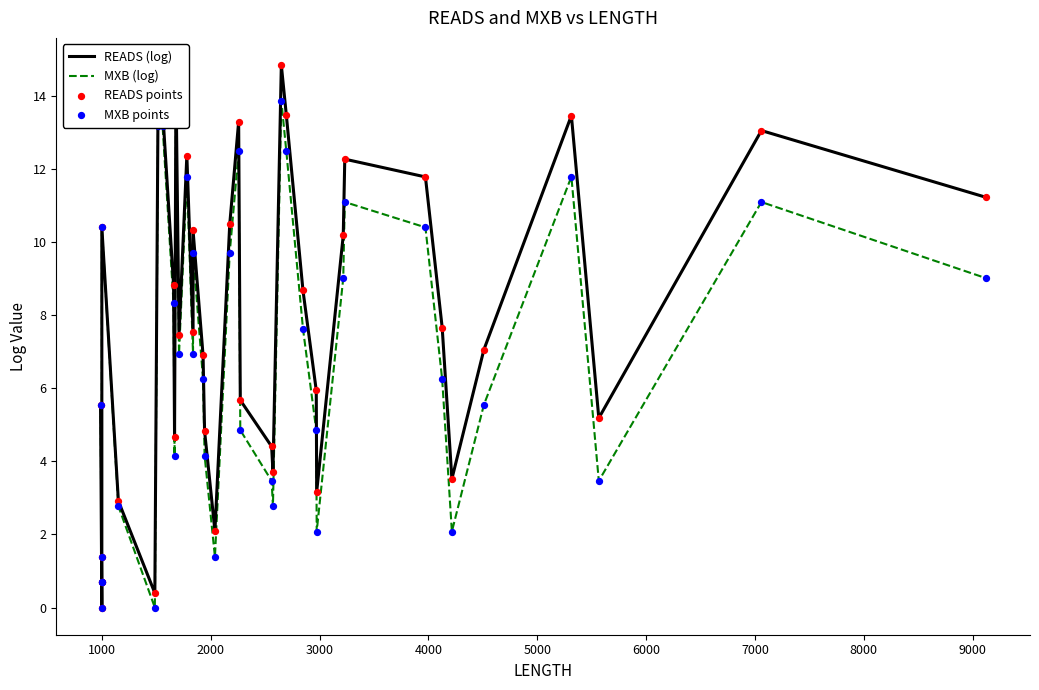

Which series contains the highest Y value?

READS (log)